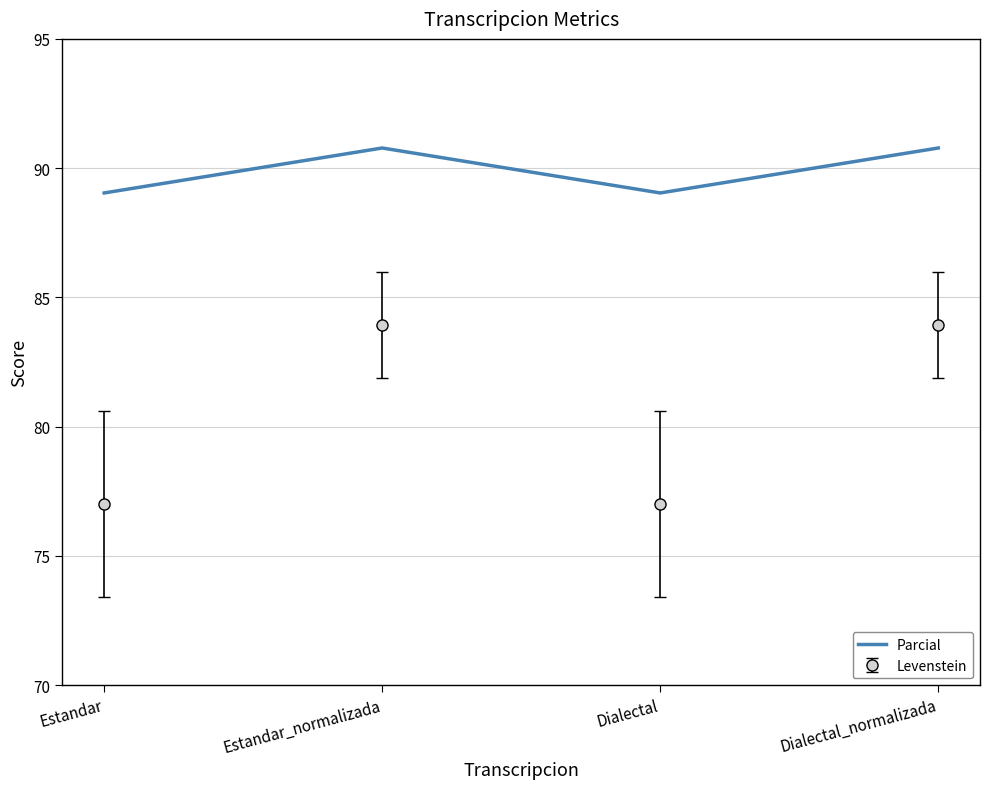

Reading left to right, what are all the values shown in this chart?

Parcial: Estandar=89.0	Estandar_normalizada=90.8	Dialectal=89.0	Dialectal_normalizada=90.8
Levenstein: Estandar=77.0	Estandar_normalizada=84.0	Dialectal=77.0	Dialectal_normalizada=84.0